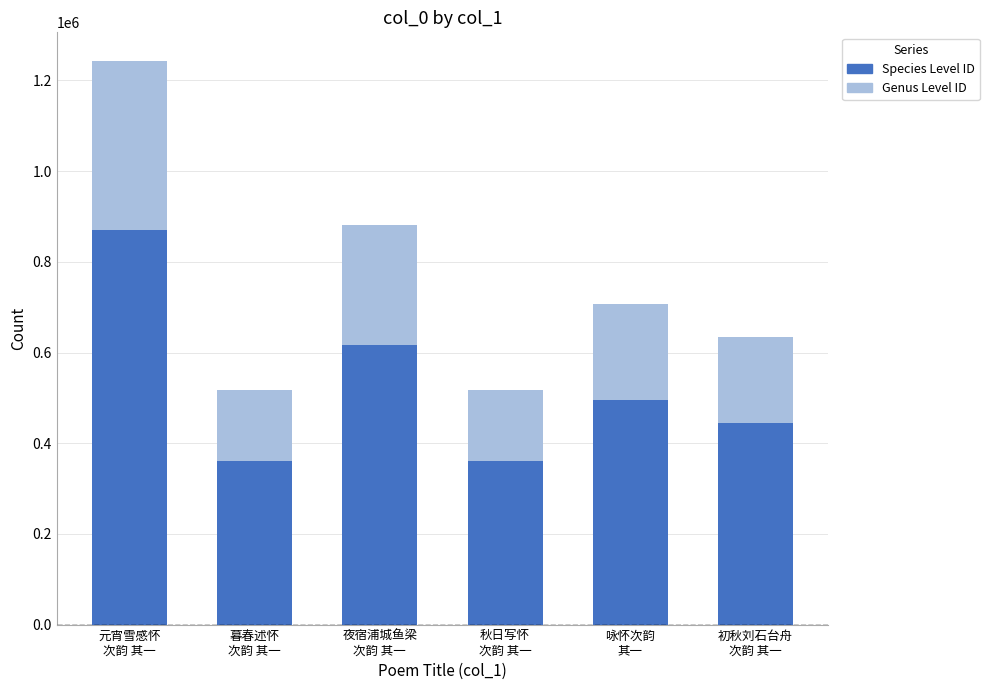

What is the highest value of the Species Level ID series?

870804.9